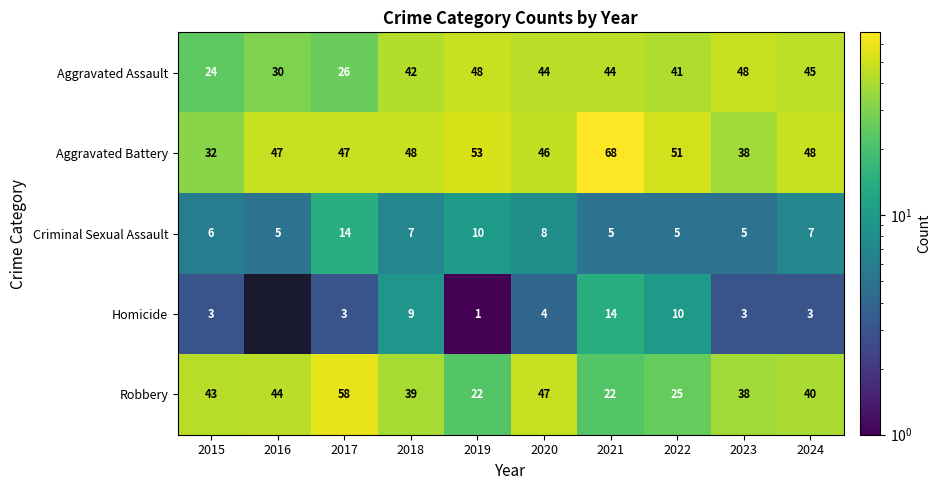

True or false: Robbery has a value of 22 at 2019.

True